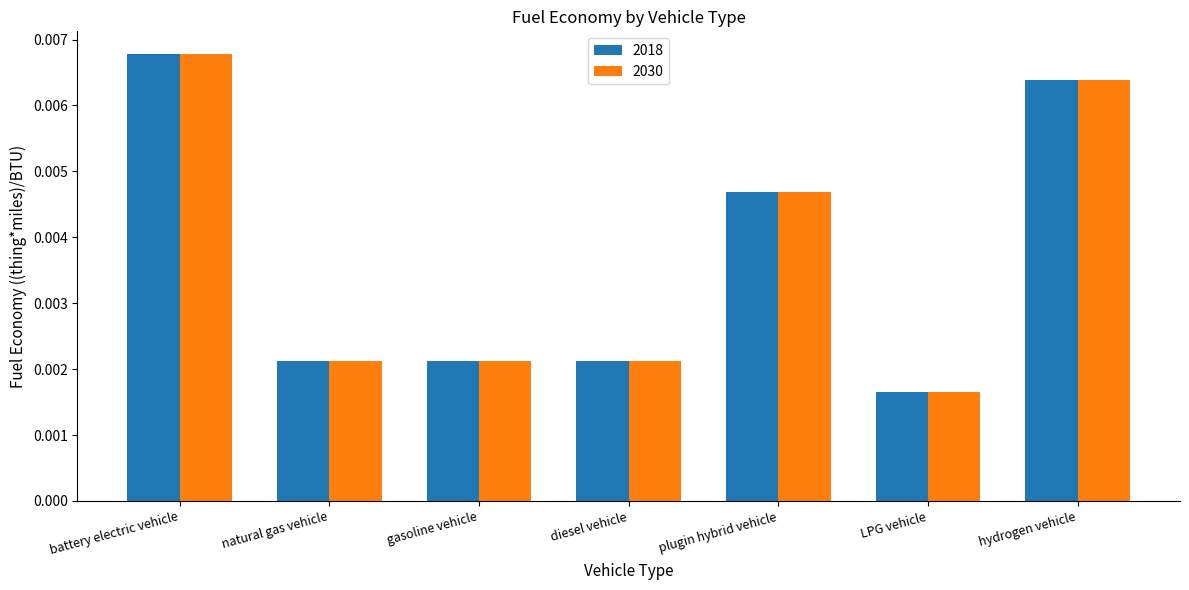

At which label does 2030 reach its minimum?

LPG vehicle